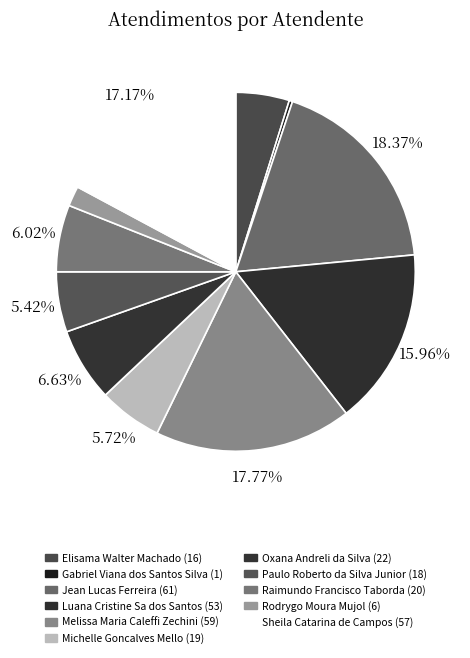

To the nearest percent, what portion does Raimundo Francisco Taborda represent?

6%